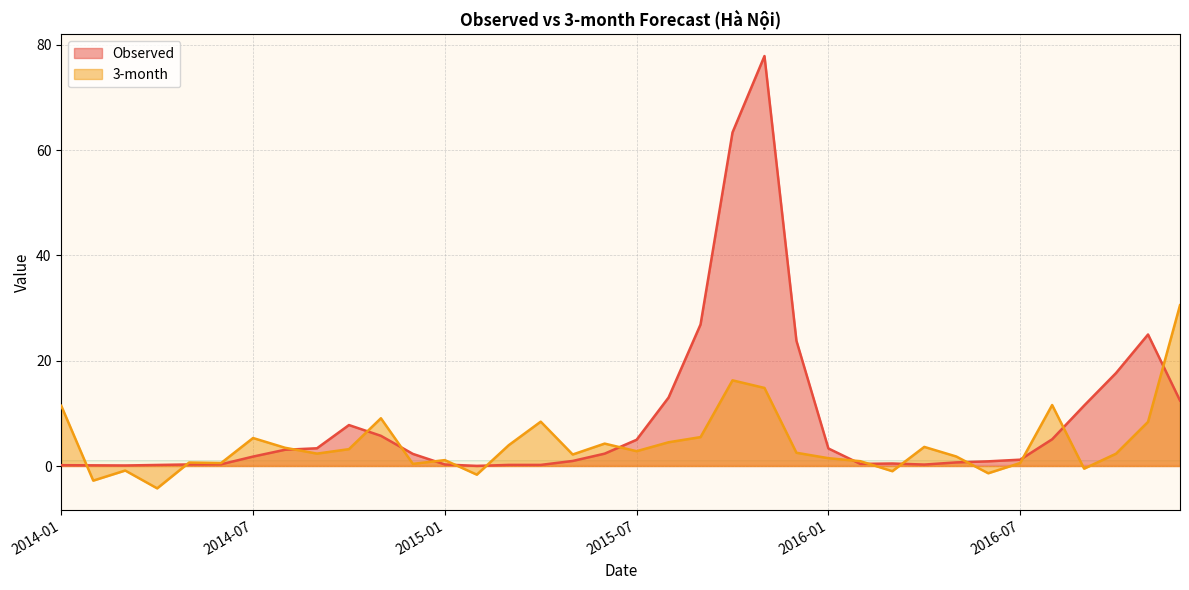

Which series ends up on top after the final intersection of 3-month and Observed?

3-month